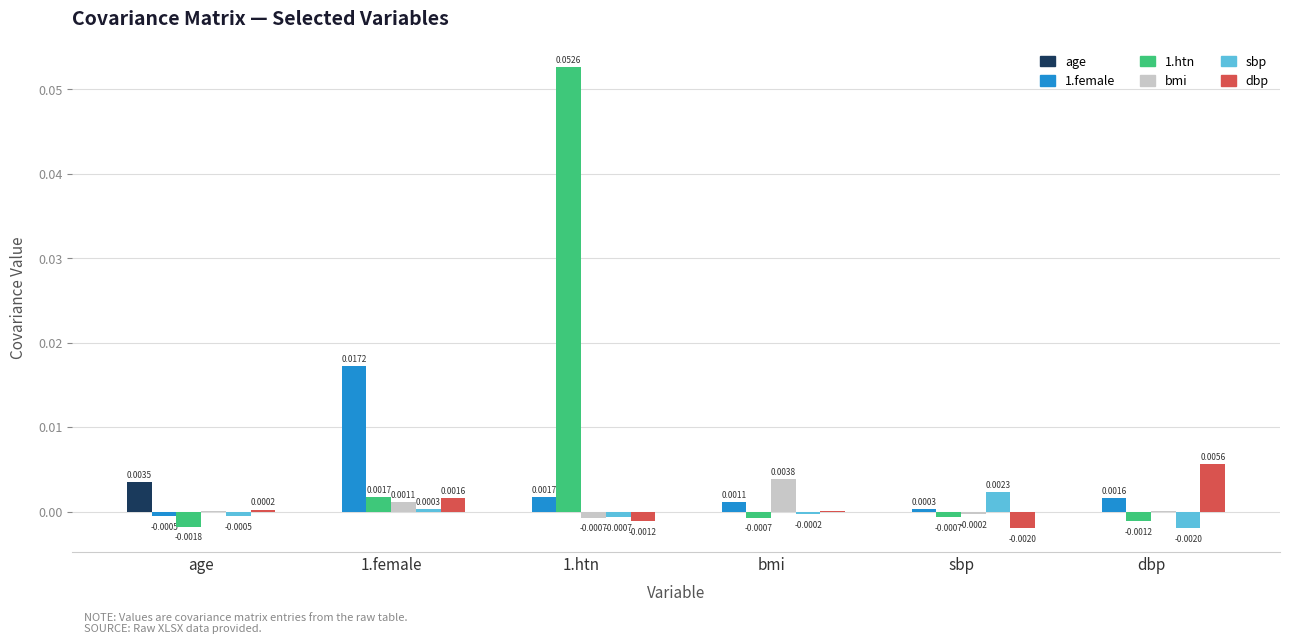

Which series has the widest spread of values?

1.htn